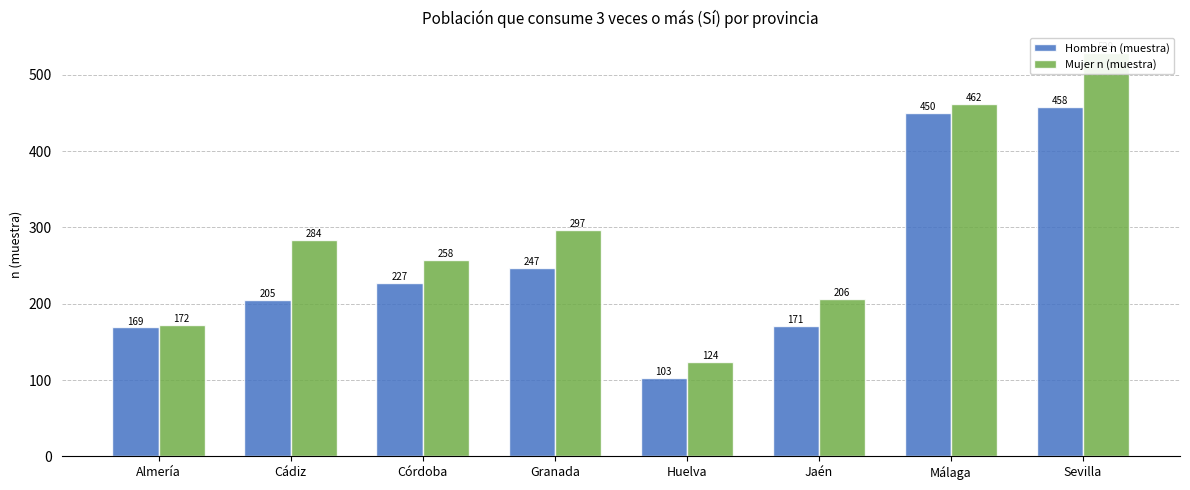

How many data points in Hombre n (muestra) are above 227?

3